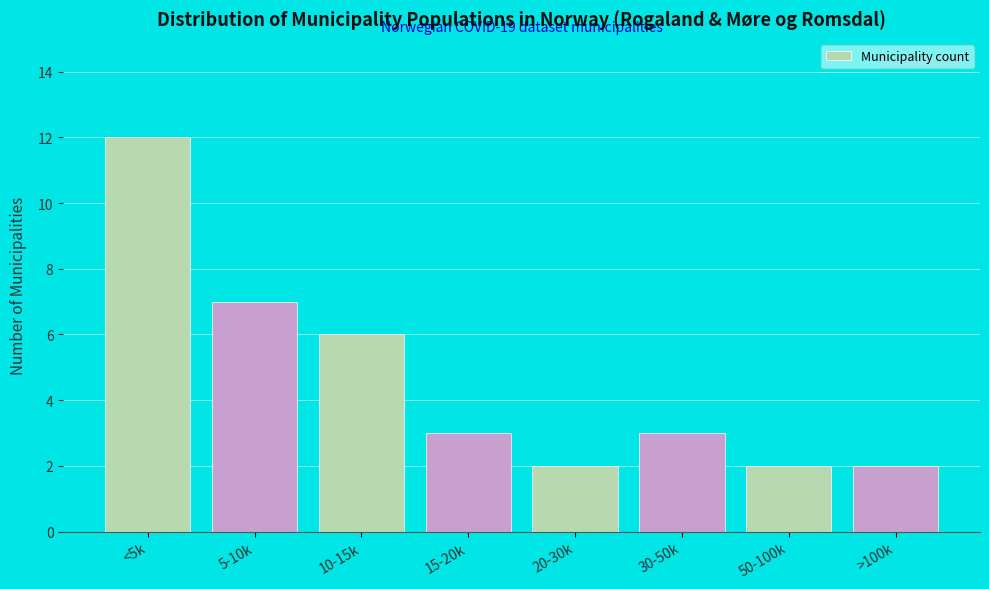

Reading left to right, extract all data points from this chart.

12	7	6	3	2	3	2	2